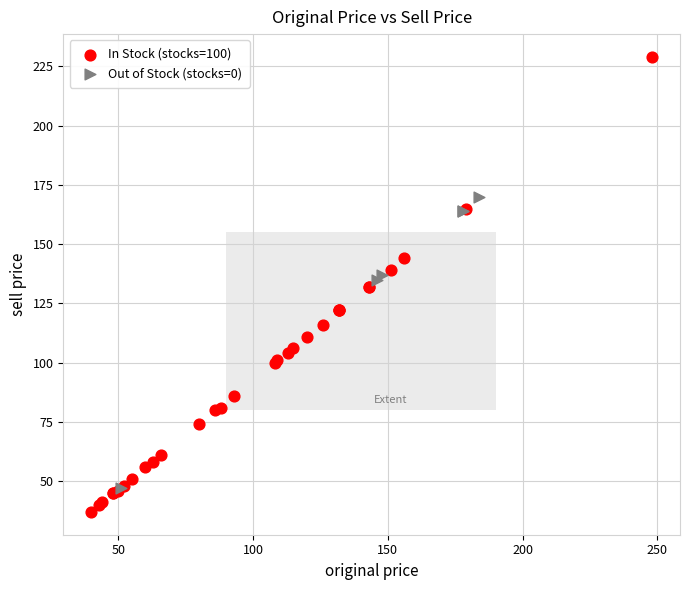

Which series reaches the maximum Y coordinate?

In Stock (stocks=100)